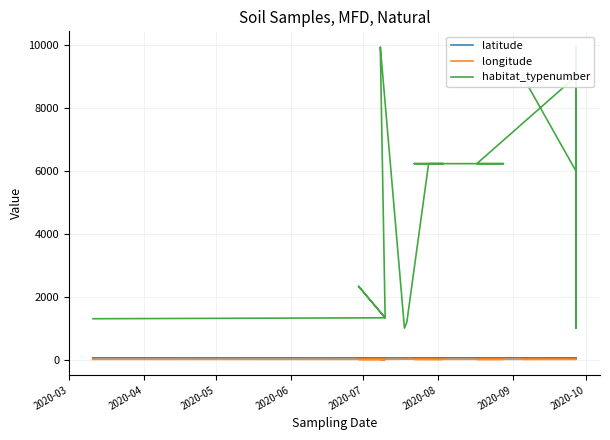

What are all the series names shown in the legend?

latitude, longitude, habitat_typenumber